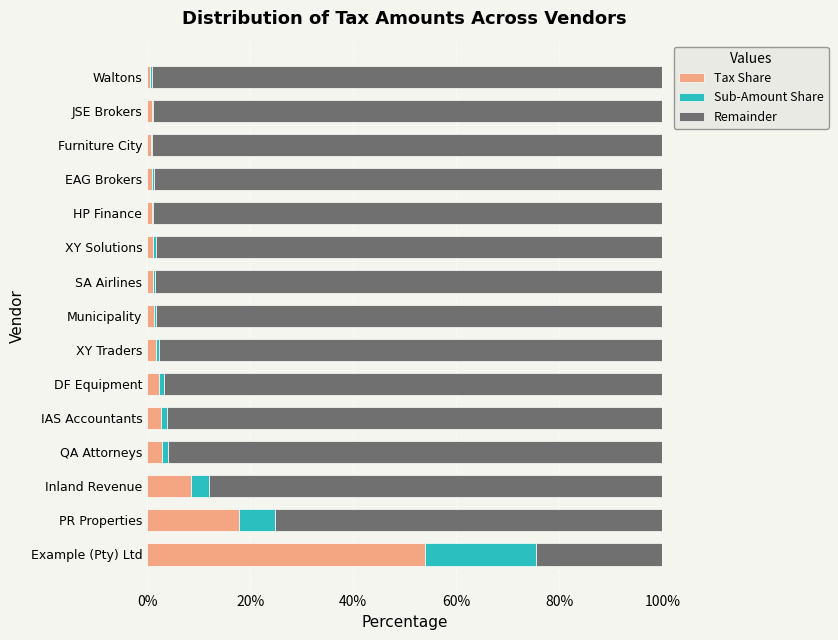

What are all the series names shown in the legend?

Tax Share, Sub-Amount Share, Remainder